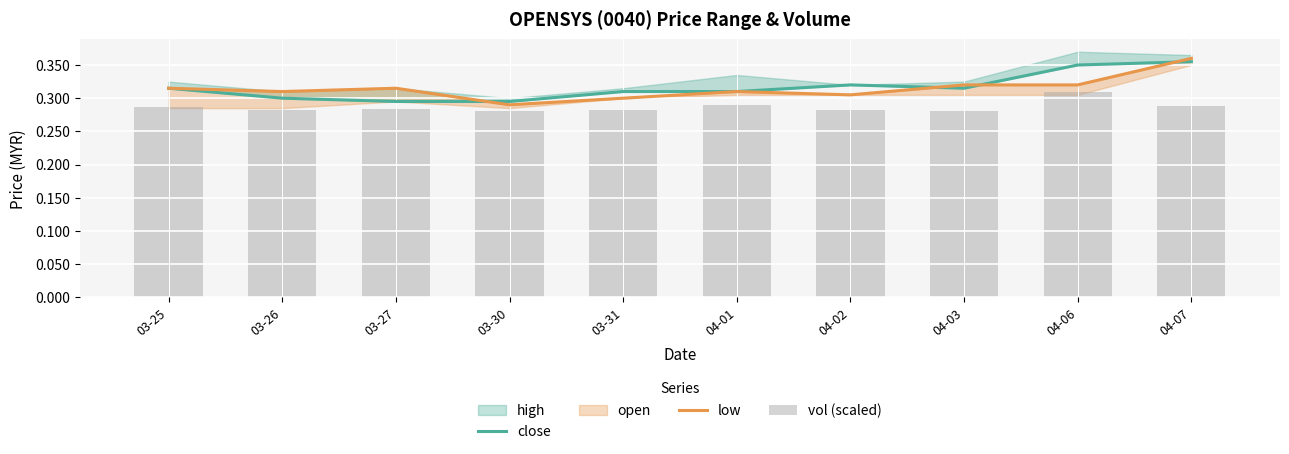

True or false: close has a value of 0.3 at 03-31.

True